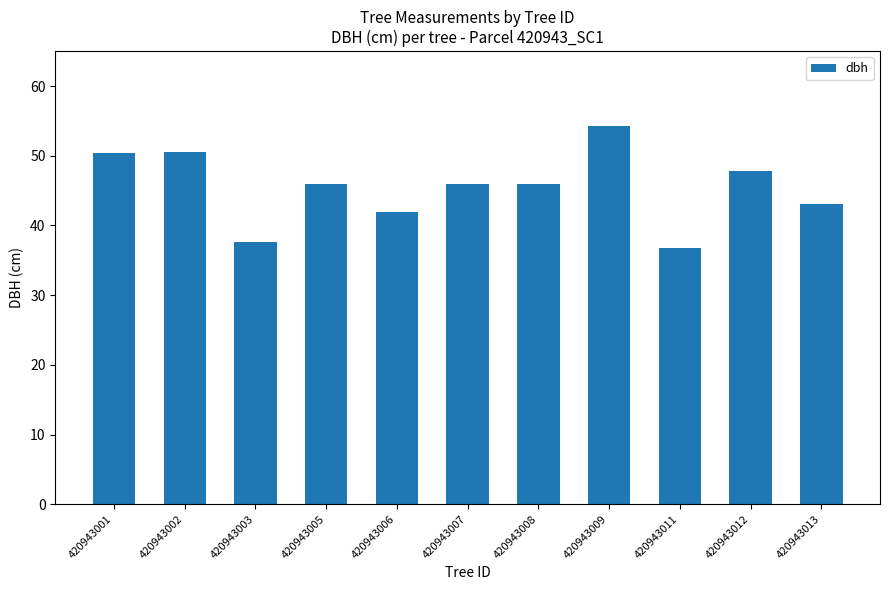

What is the difference between the maximum and minimum values?

17.5